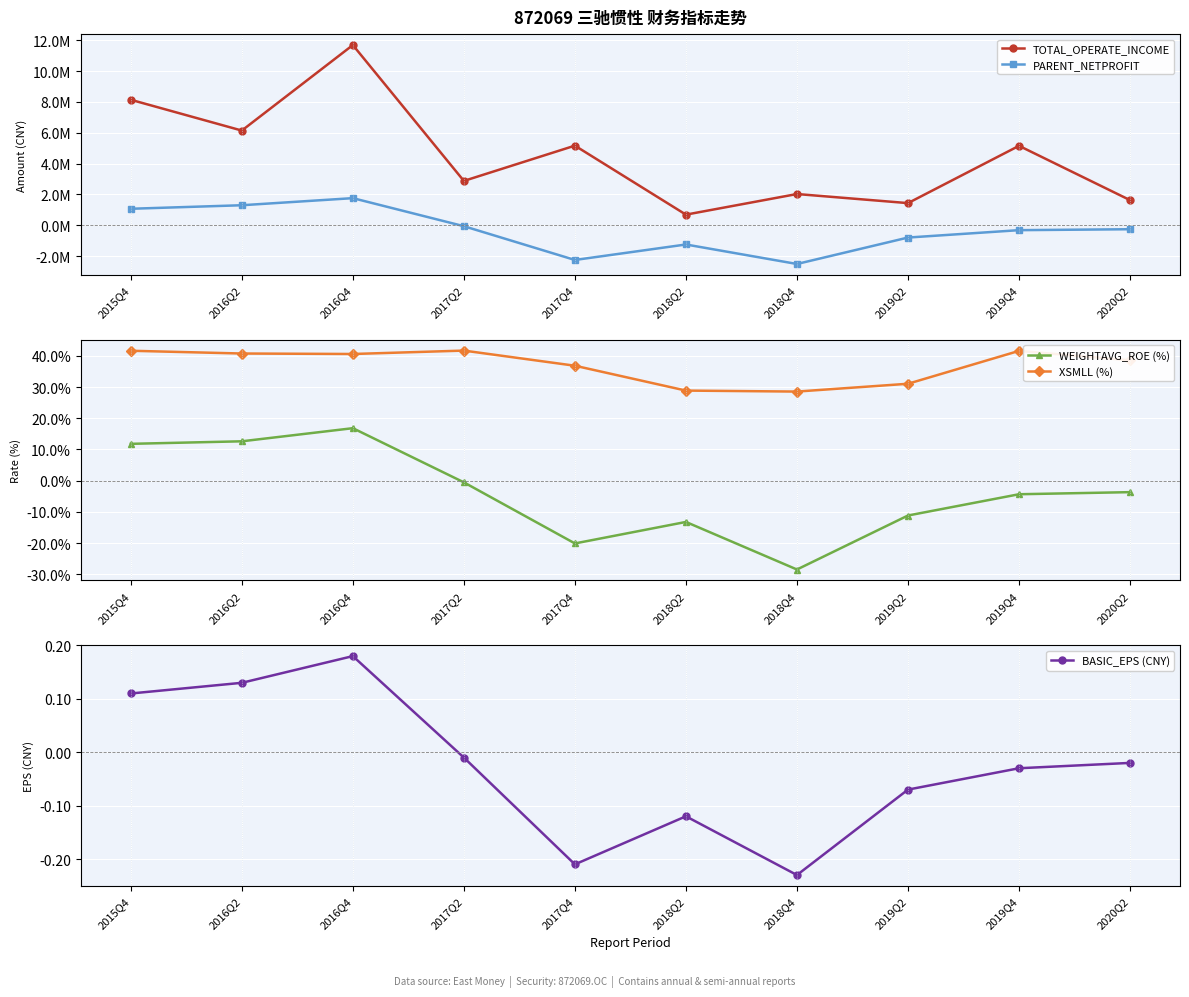

What is the average value of the WEIGHTAVG_ROE (%) series?

-4.0